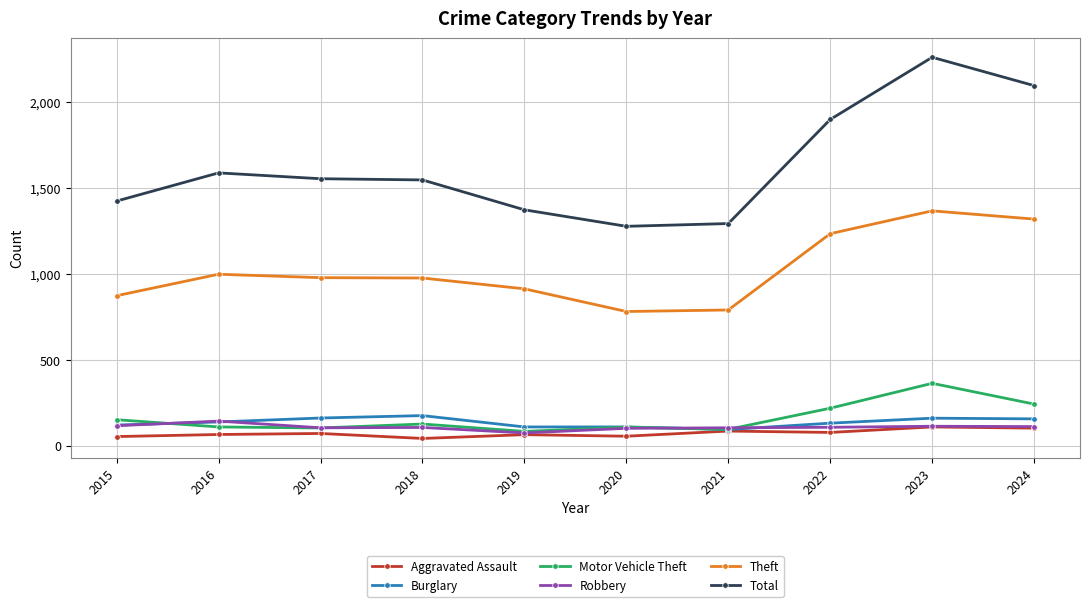

The Theft series shows 1320 at 2024. True or false?

True